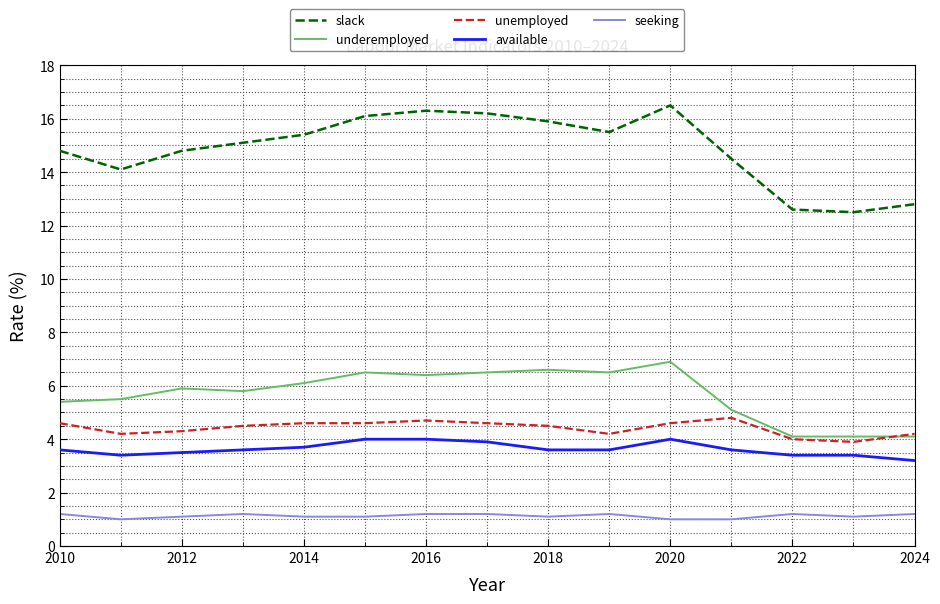

What is the lowest value of the slack series?

12.5